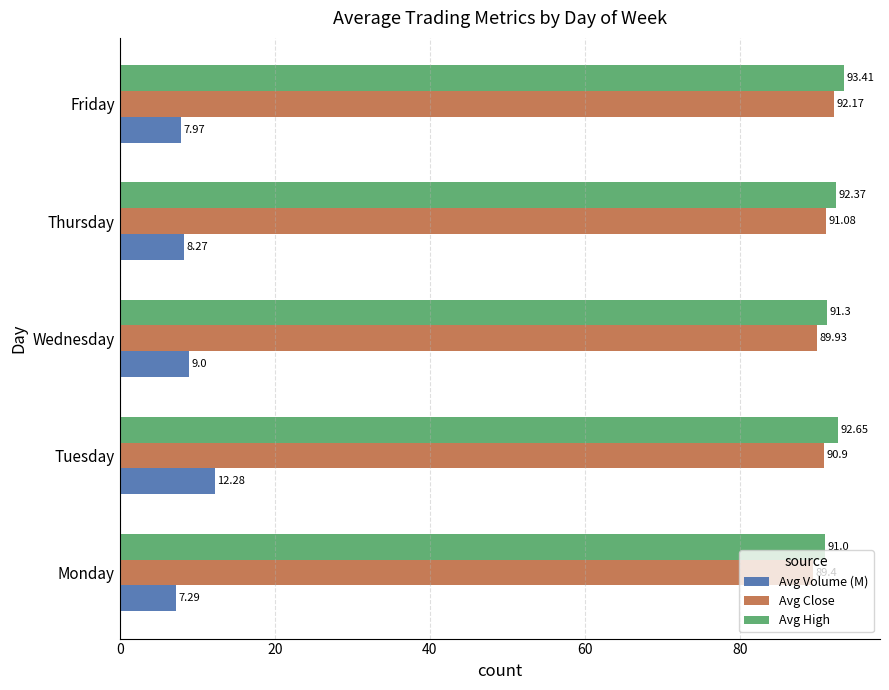

Which series changed the most between Tuesday and Friday?

Avg Volume (M)